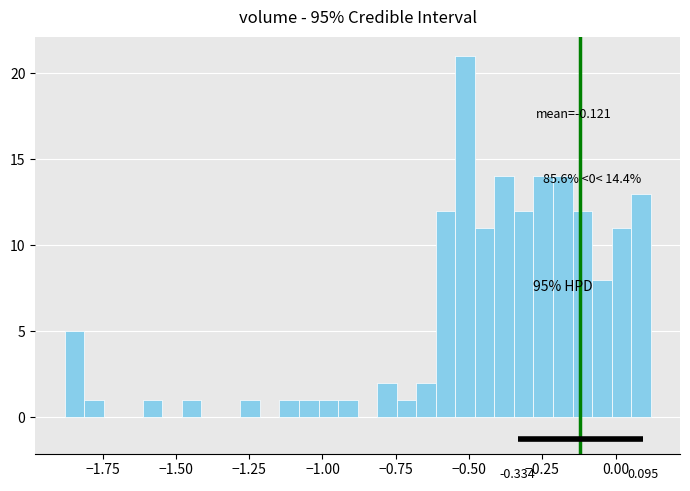

Around what value on the x-axis is the tallest bar? Give the approximate position of its centre, as read against the axis.

-0.50